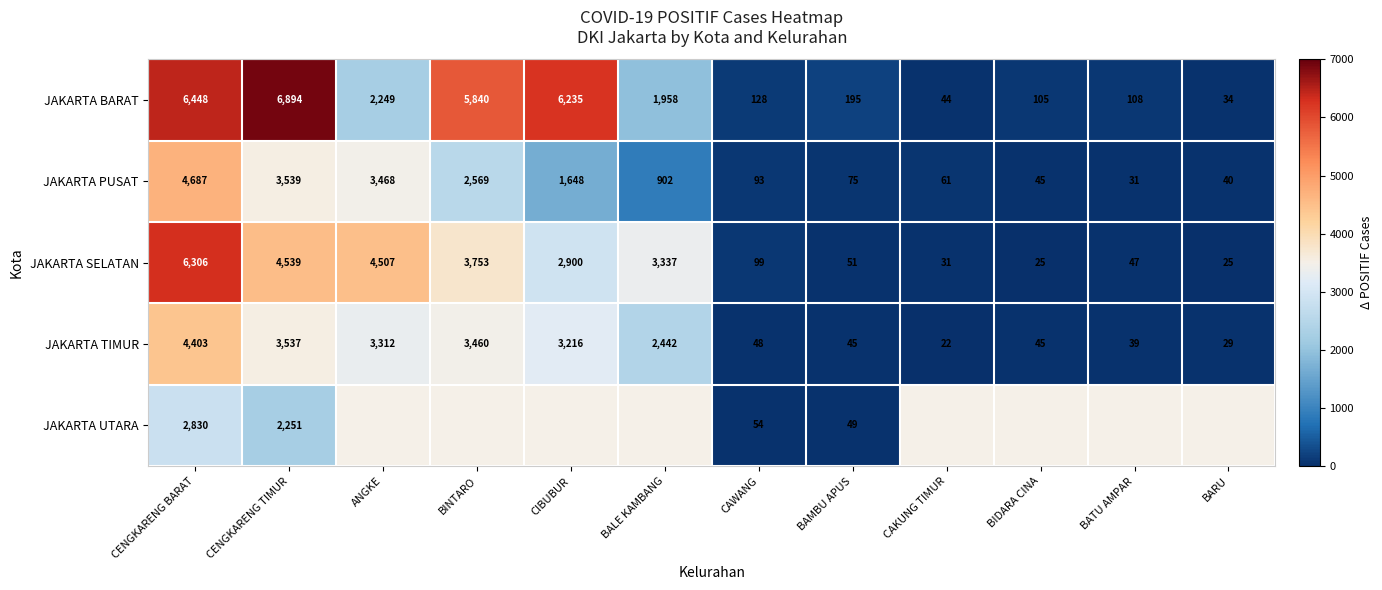

Rank the categories by JAKARTA PUSAT value from highest to lowest.

CENGKARENG BARAT, CENGKARENG TIMUR, ANGKE, BINTARO, CIBUBUR, BALE KAMBANG, CAWANG, BAMBU APUS, CAKUNG TIMUR, BIDARA CINA, BARU, BATU AMPAR